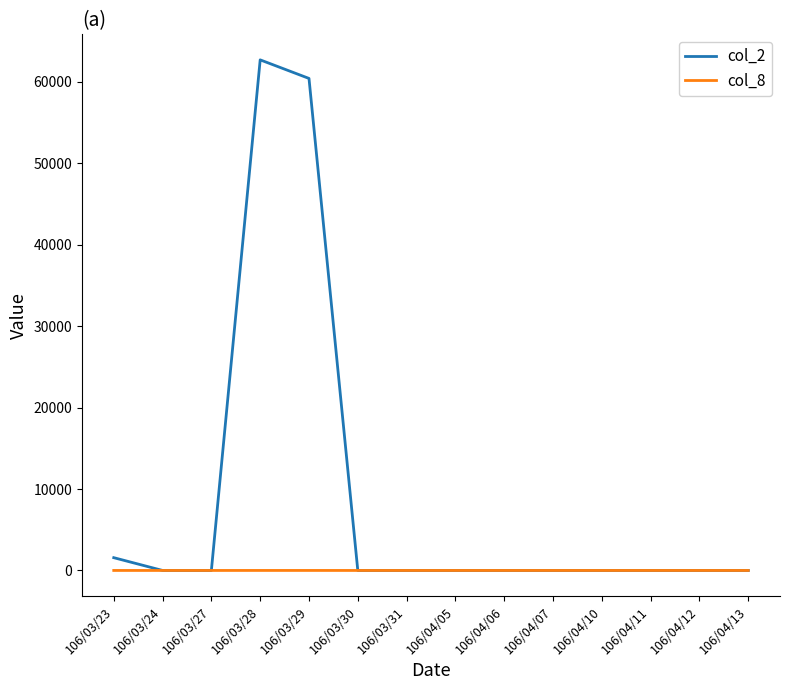

True or false: col_2 has a value of -43633 at 106/04/13.

False